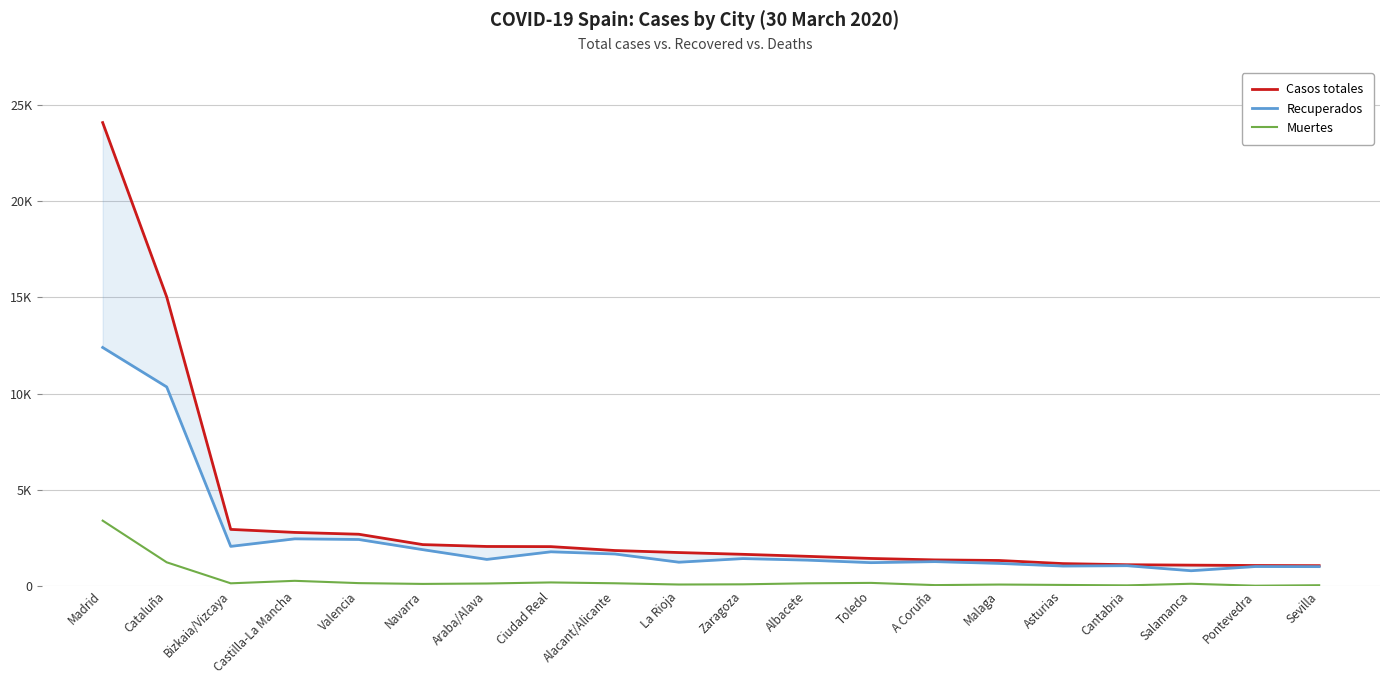

Is it true that Recuperados equals 1031 at Asturias?

True